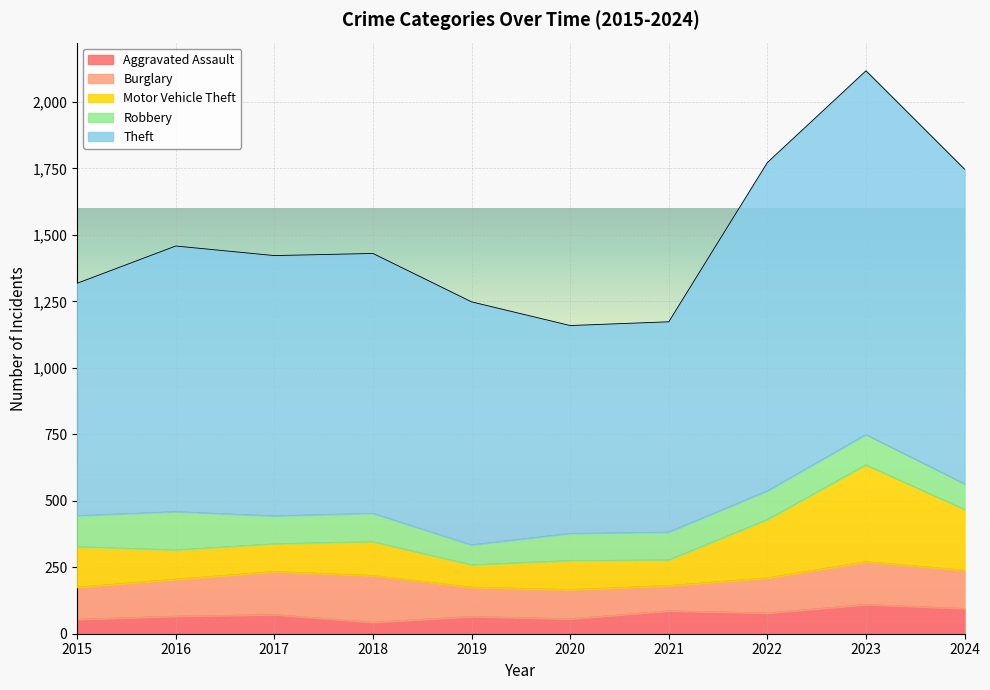

At which category is the sum across all series the highest?

2023